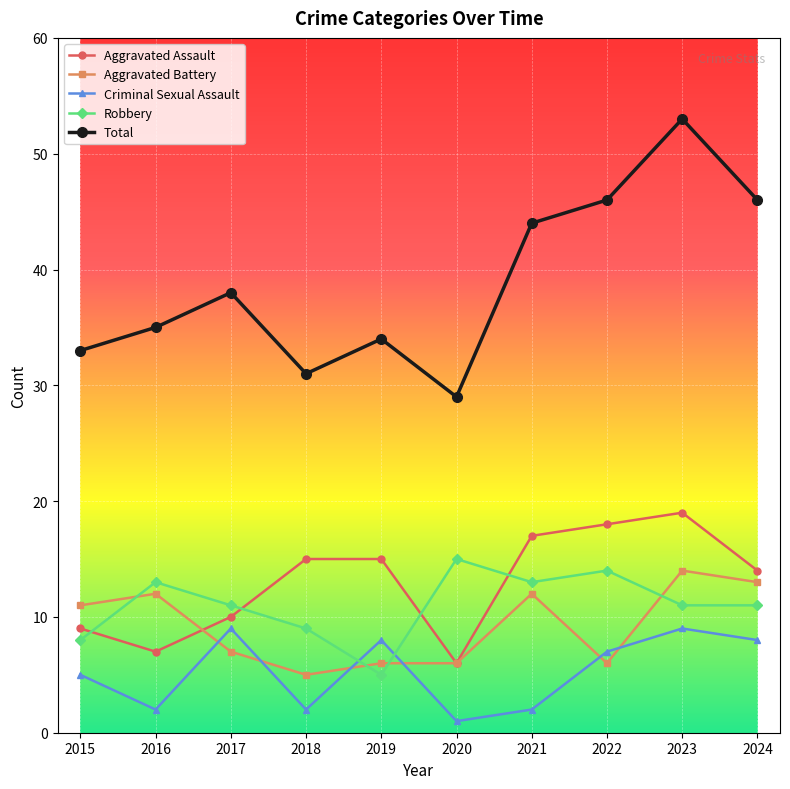

What is the sum of the Criminal Sexual Assault values at 2020 and 2021?

3